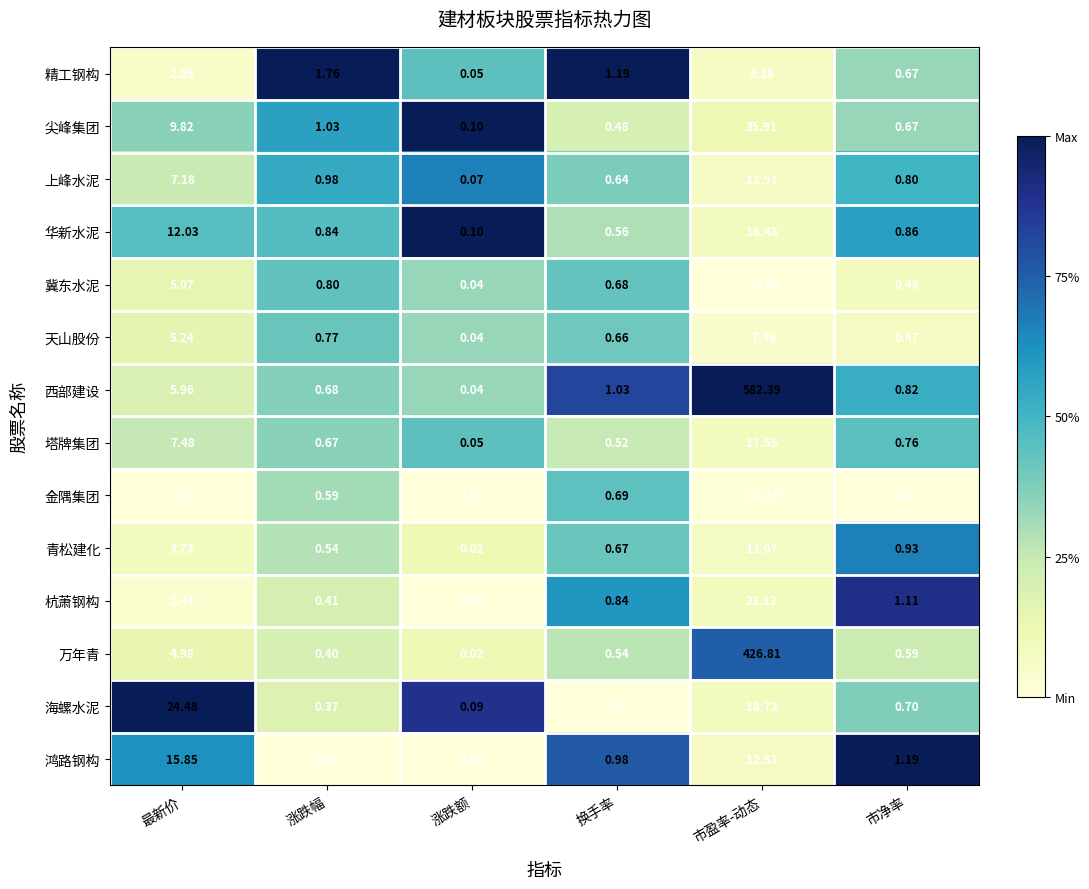

Which series has the largest total across all categories?

西部建设